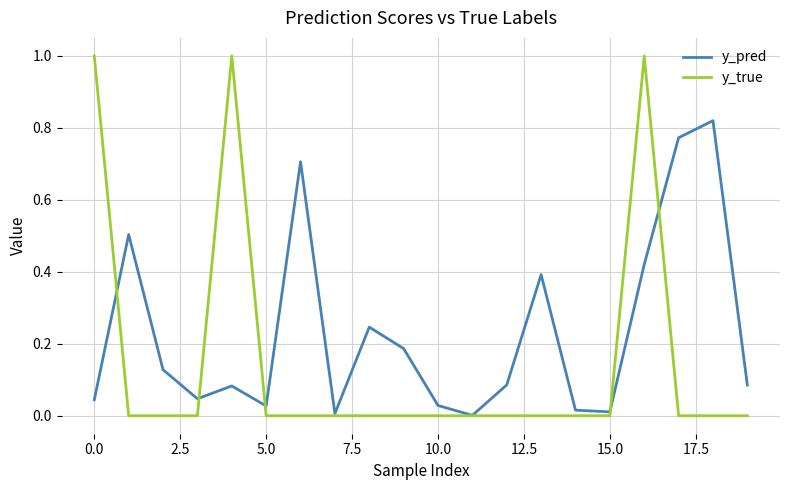

Which series has the largest range (max minus min)?

y_true